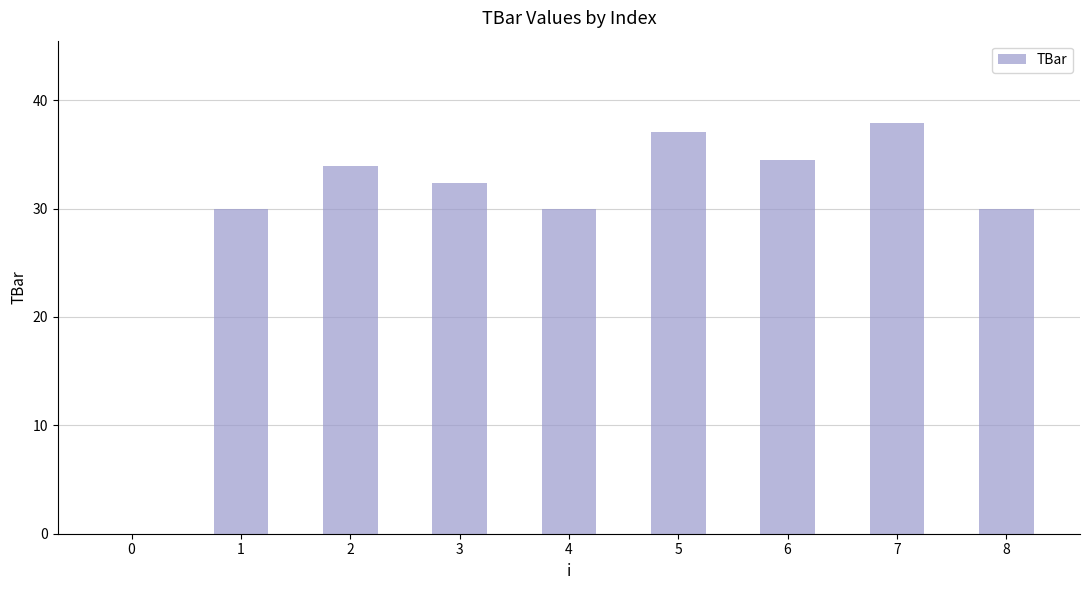

What is the maximum value shown in the chart?

37.9